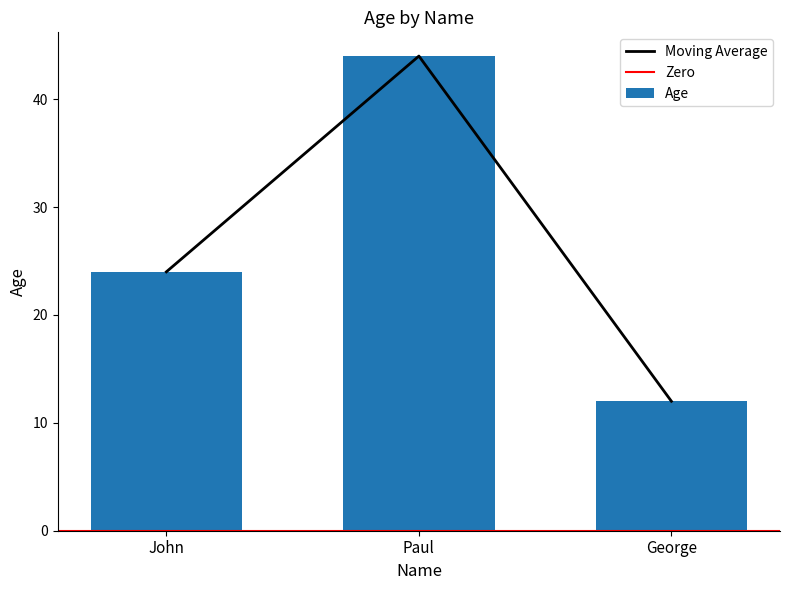

Between John and George, which is larger?

John